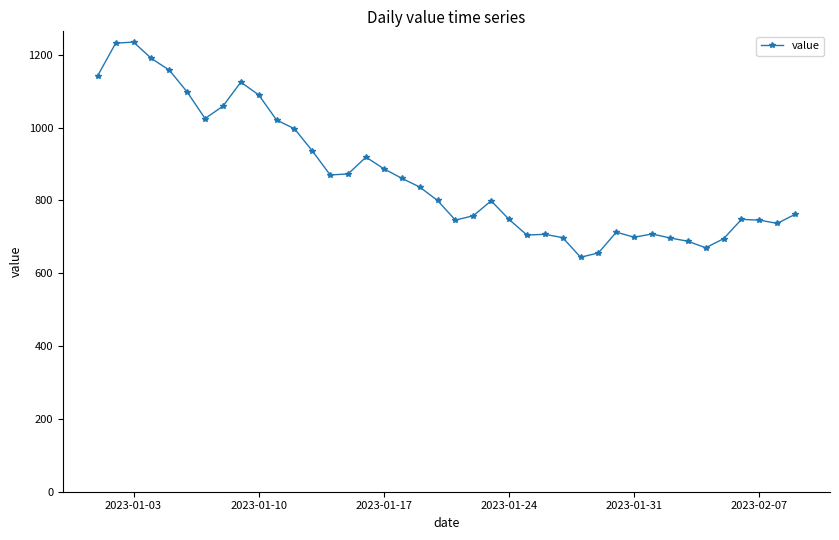

What is the difference between the maximum and minimum values?

591